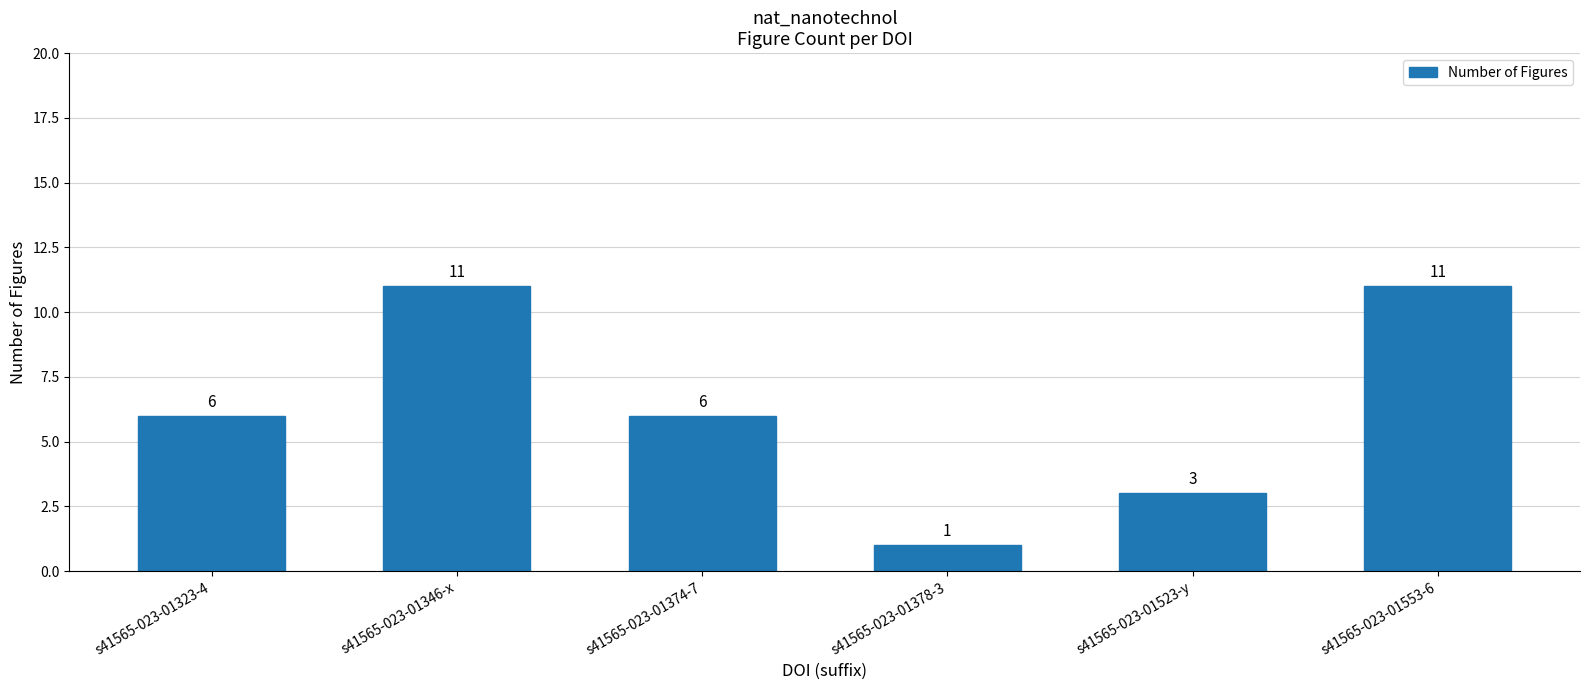

How many bars are there in total?

6